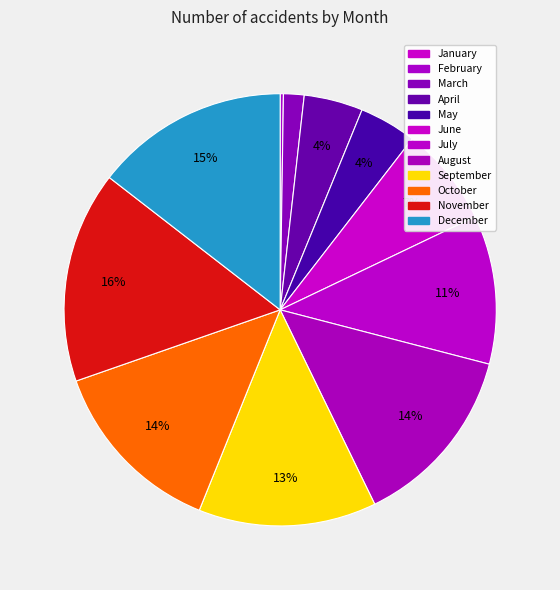

How many segments does this pie chart have?

12